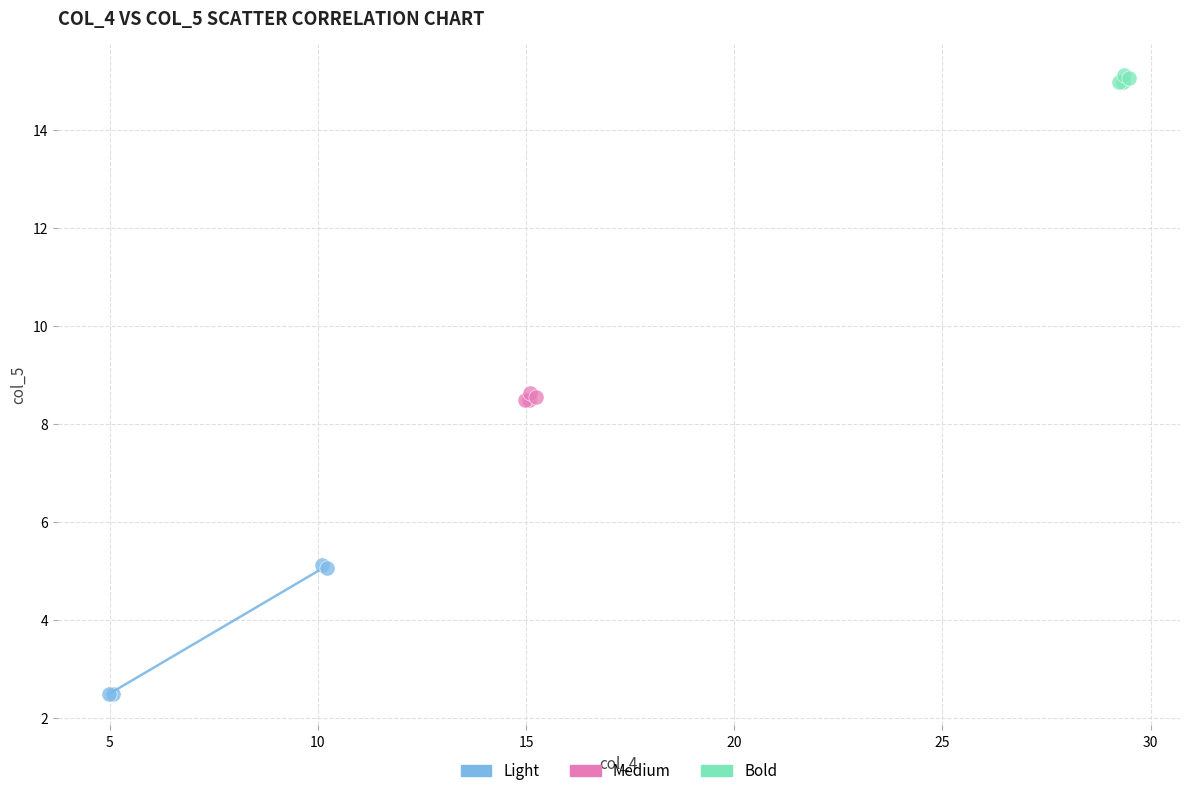

Which series contains the lowest Y value?

Light